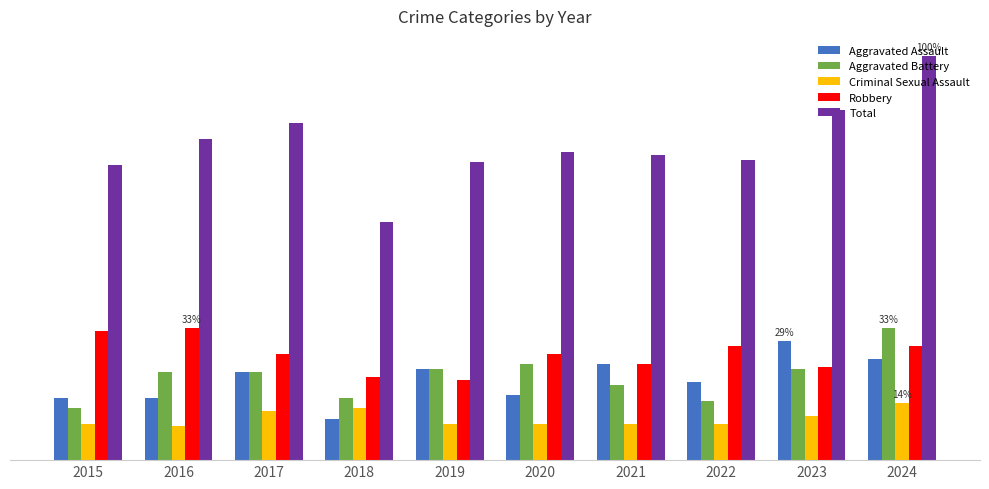

What are all the series names shown in the legend?

Aggravated Assault, Aggravated Battery, Criminal Sexual Assault, Robbery, Total